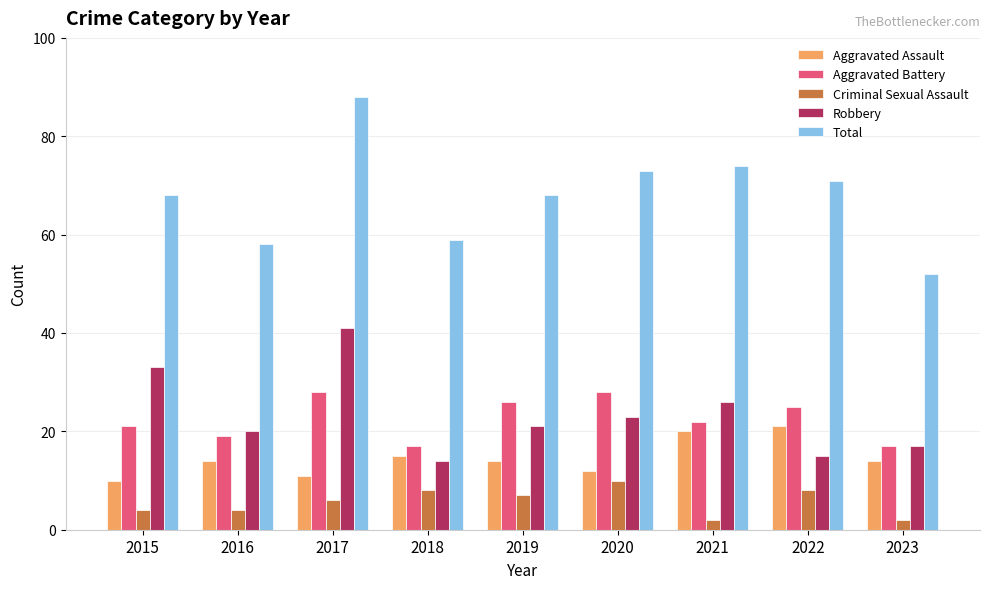

Does the chart contain stacked bars?

No